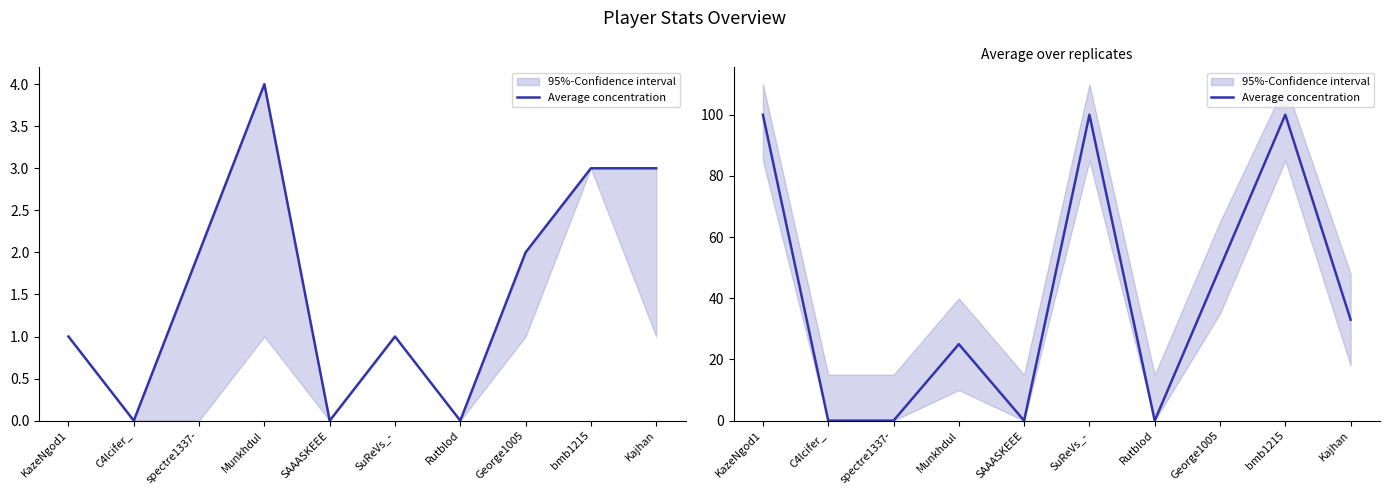

At which category does the data reach its first local peak?

Munkhdul